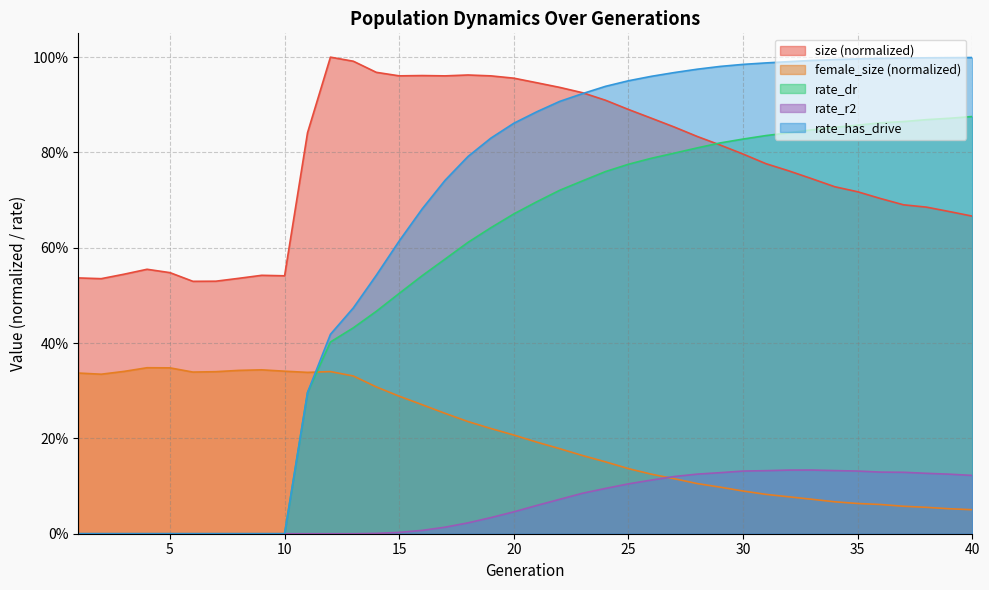

What is the difference between the second highest and minimum values in the rate_has_drive series?

1.0